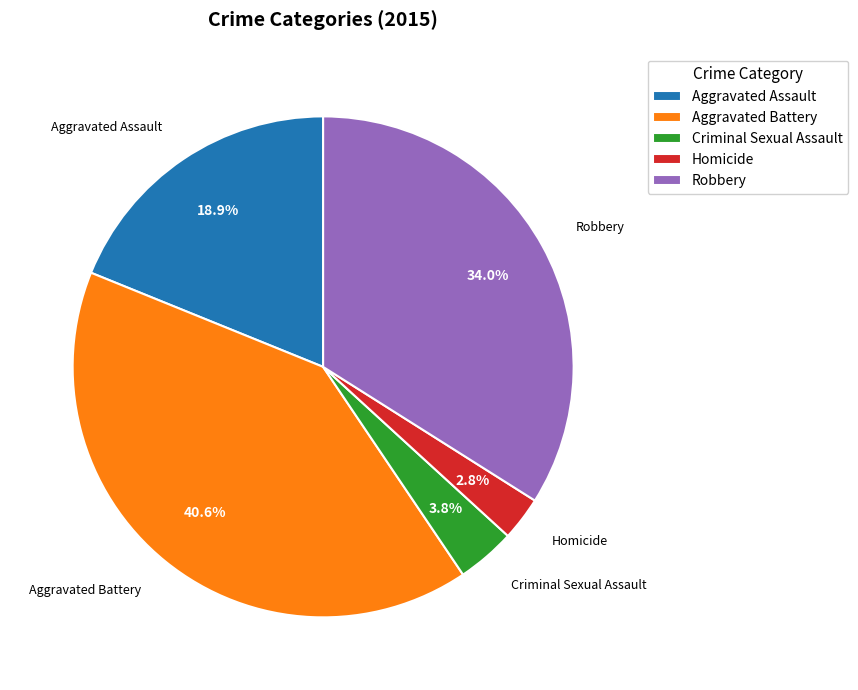

To the nearest percent, what portion does Homicide represent?

3%